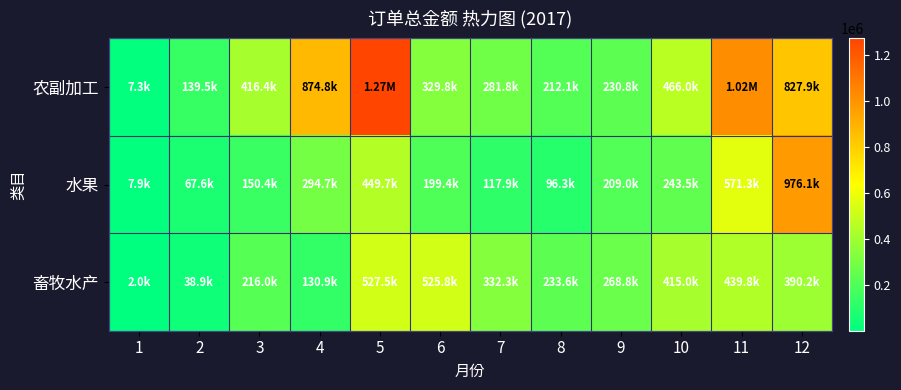

Reading left to right, list all the values displayed in this chart.

农副加工: 1=7267.0	2=139516.9	3=416392.4	4=874825.2	5=1272209.2	6=329812.3	7=281771.7	8=212098.3	9=230810.9	10=465961.9	11=1022170.1	12=827896.3
水果: 1=7914.3	2=67567.0	3=150419.9	4=294676.7	5=449665.1	6=199385.1	7=117851.1	8=96322.1	9=208966.0	10=243524.6	11=571347.5	12=976063.2
畜牧水产: 1=1975.2	2=38882.3	3=216032.7	4=130918.6	5=527466.2	6=525796.9	7=332280.1	8=233616.4	9=268751.5	10=415032.7	11=439774.7	12=390203.6